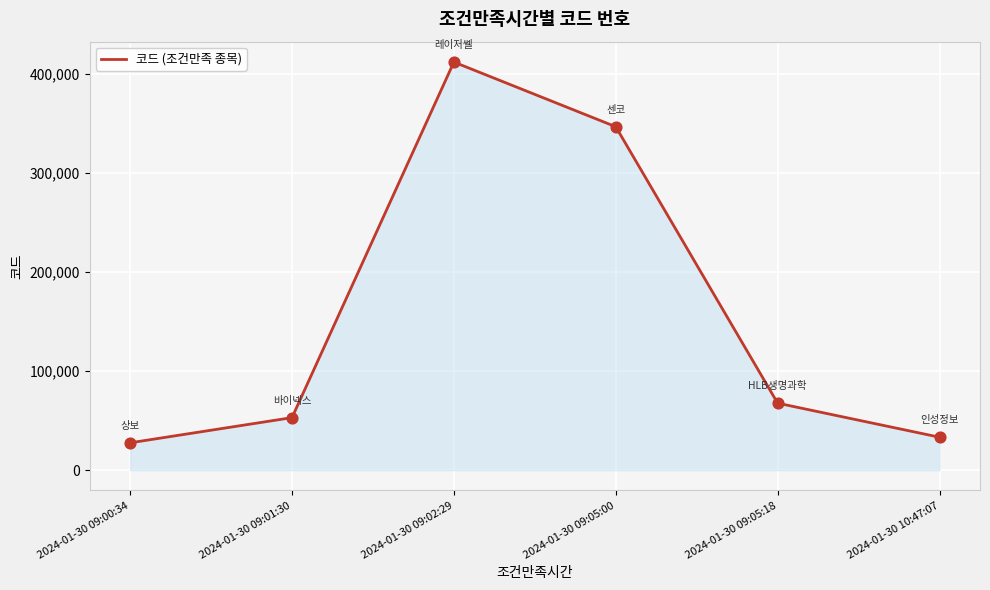

Which has a higher value, 2024-01-30 09:05:18 or 2024-01-30 09:00:34?

2024-01-30 09:05:18